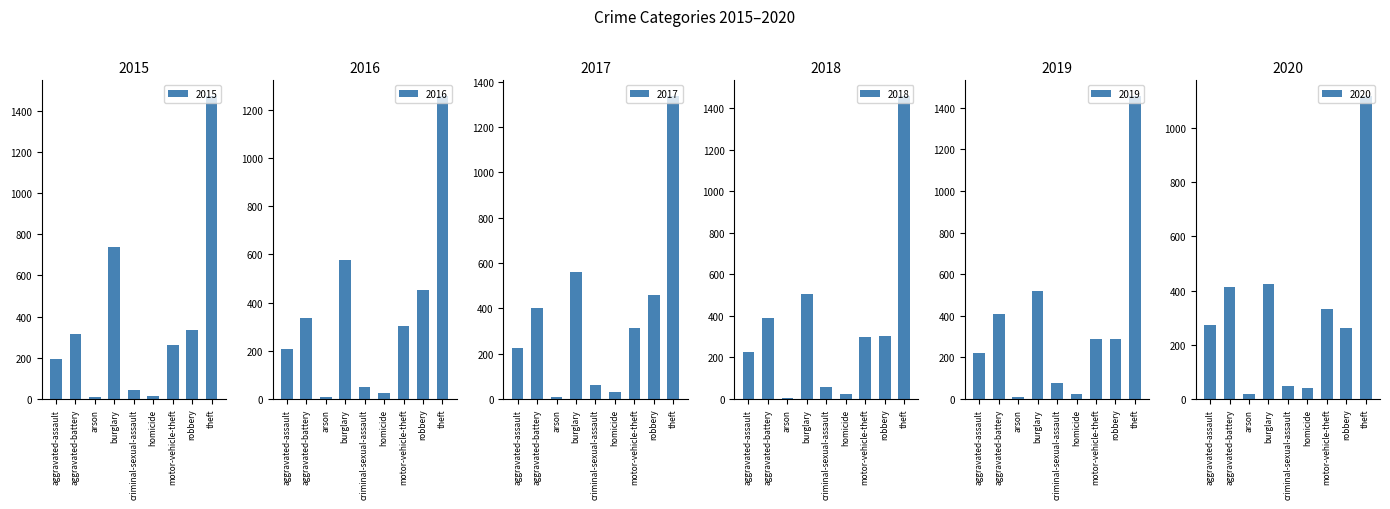

How many series are shown in this chart?

6